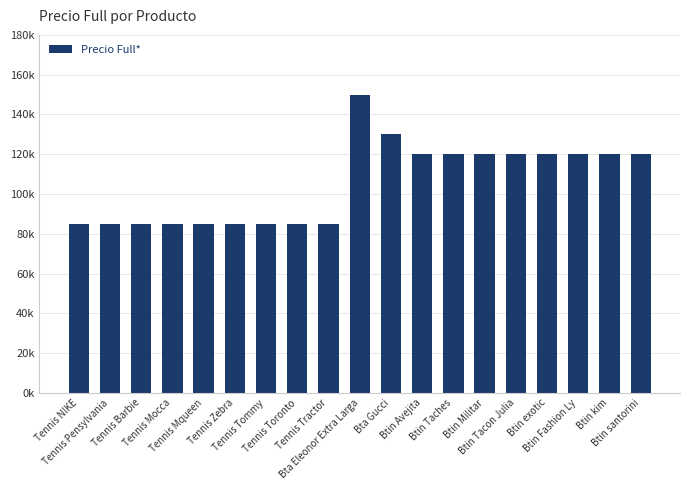

List the labels in order of value, largest first.

Bta Eleonor Extra Larga, Bta Gucci, Btin Avejita, Btin Taches, Btin Militar, Btin Tacon Julia, Btin exotic, Btin Fashion Ly, Btin kim, Btin santorini, Tennis NIKE, Tennis Pensylvania, Tennis Barbie, Tennis Mocca, Tennis Mqueen, Tennis Zebra, Tennis Tommy, Tennis Toronto, Tennis Tractor